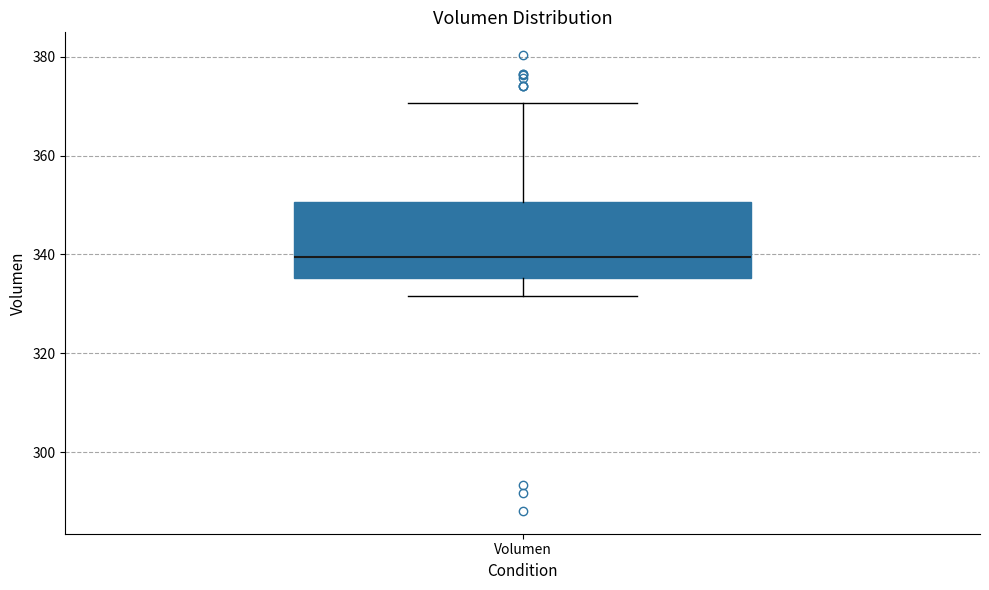

Transcribe this box plot: give where the median line is, the range the box spans, and where the two whiskers end, as read against the y-axis. The values are not printed on the chart, so give them approximately, as read against the axis.

median 340, box 336 to 350, whiskers 332 to 370